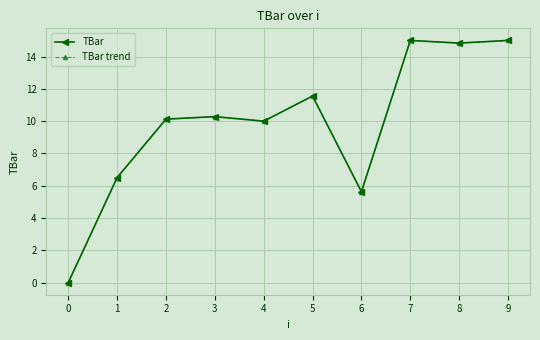

True or false: TBar trend and TBar cross at least once.

False